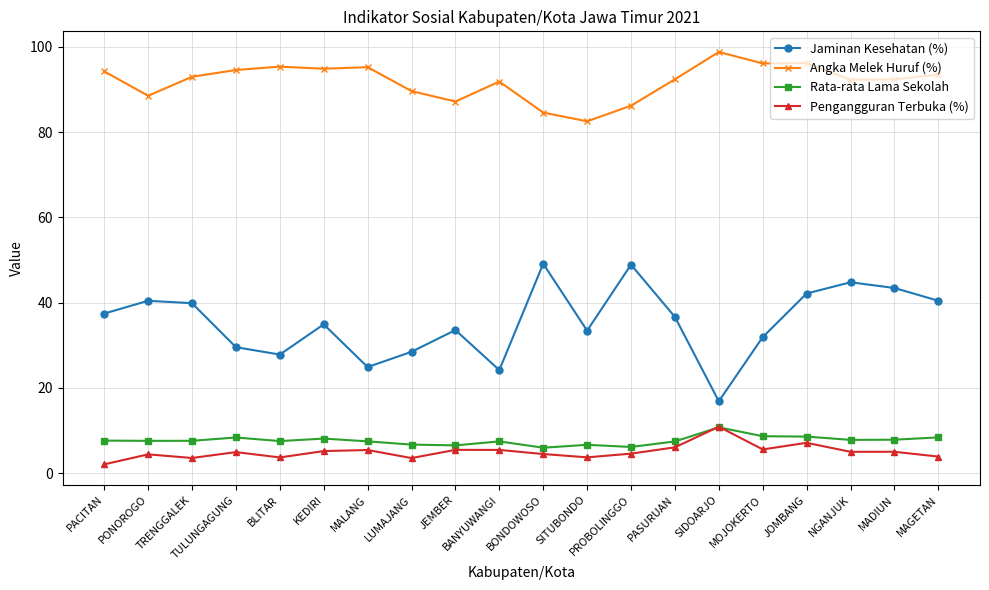

Which series has the widest spread of values?

Jaminan Kesehatan (%)